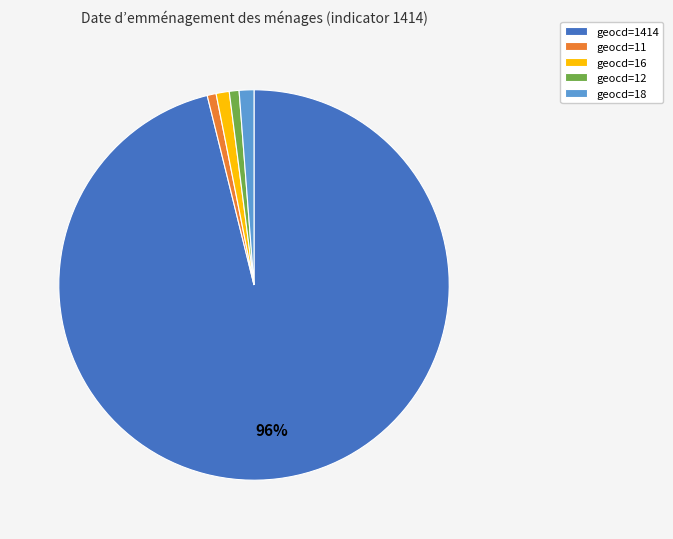

The geocd=1414 slice represents 89% of the pie. True or false?

False